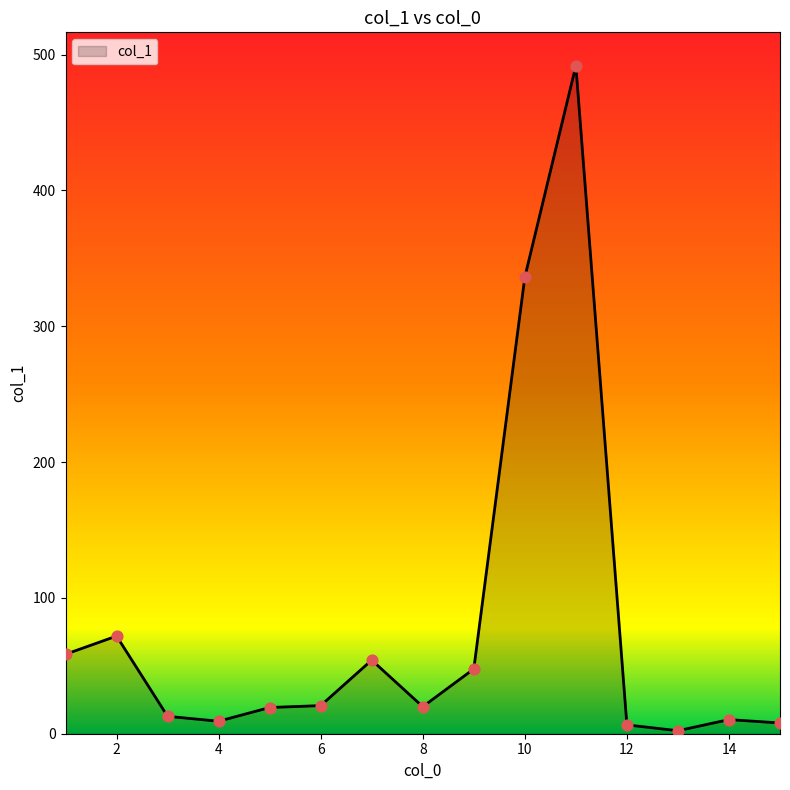

What is the maximum value shown in the chart?

491.8